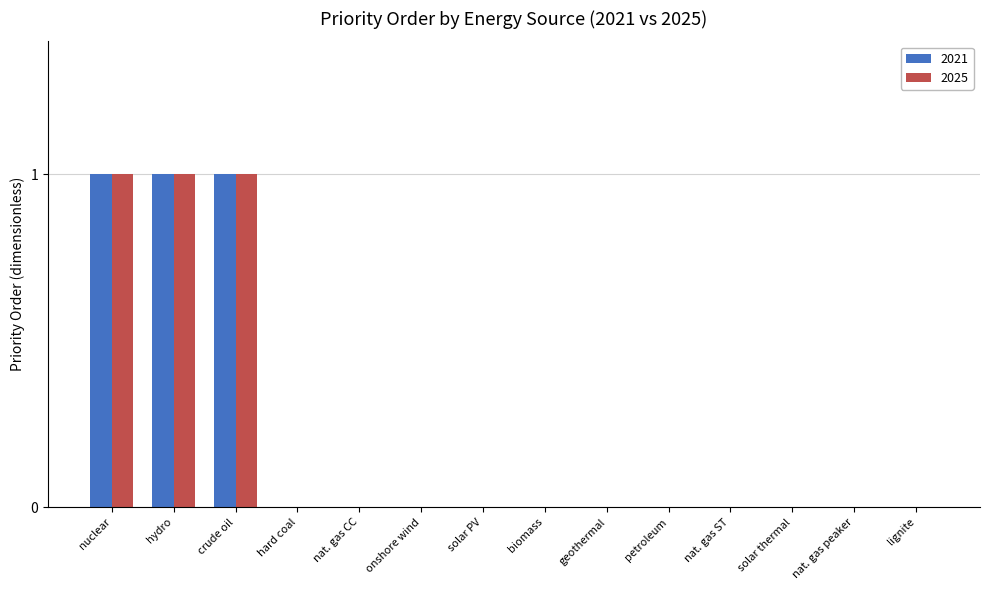

Reading left to right, list all the values displayed in this chart.

2021: nuclear=1	hydro=1	crude oil=1	hard coal=0	nat. gas CC=0	onshore wind=0	solar PV=0	biomass=0	geothermal=0	petroleum=0	nat. gas ST=0	solar thermal=0	nat. gas peaker=0	lignite=0
2025: nuclear=1	hydro=1	crude oil=1	hard coal=0	nat. gas CC=0	onshore wind=0	solar PV=0	biomass=0	geothermal=0	petroleum=0	nat. gas ST=0	solar thermal=0	nat. gas peaker=0	lignite=0